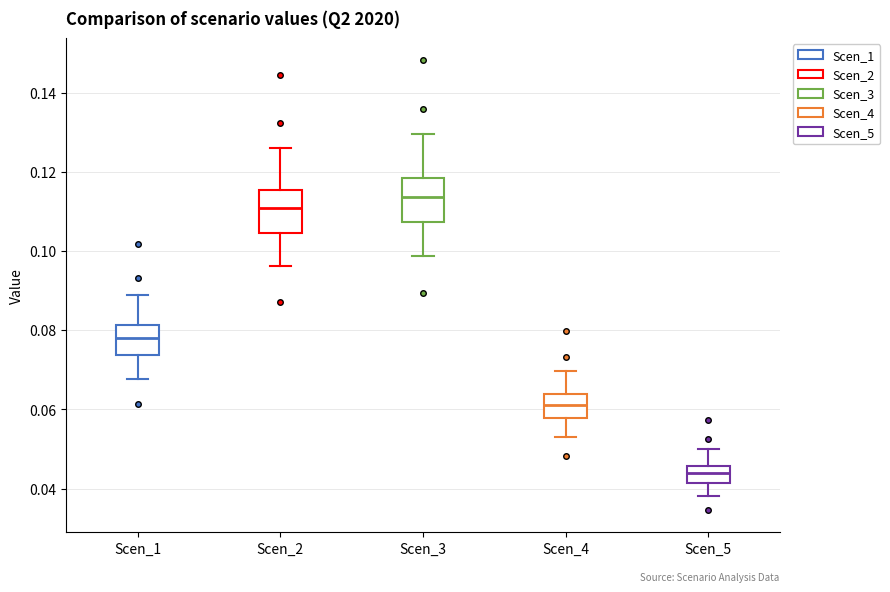

Where is the upper edge of the box for Scen_3 on the y-axis? The values are not printed on the chart, so give them approximately, as read against the axis.

0.118